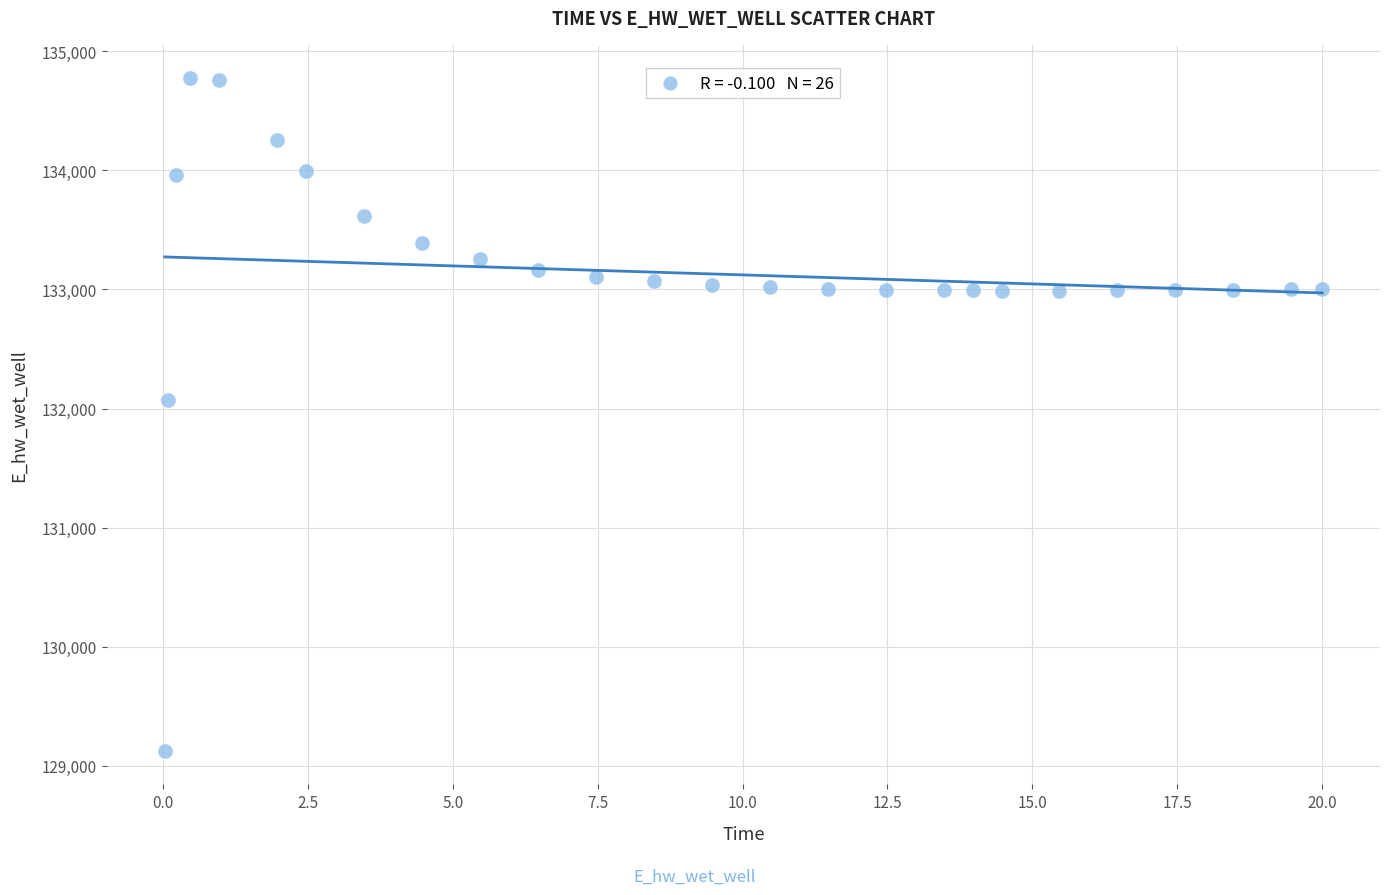

What is the range of Y values (max minus min)?

5648.8